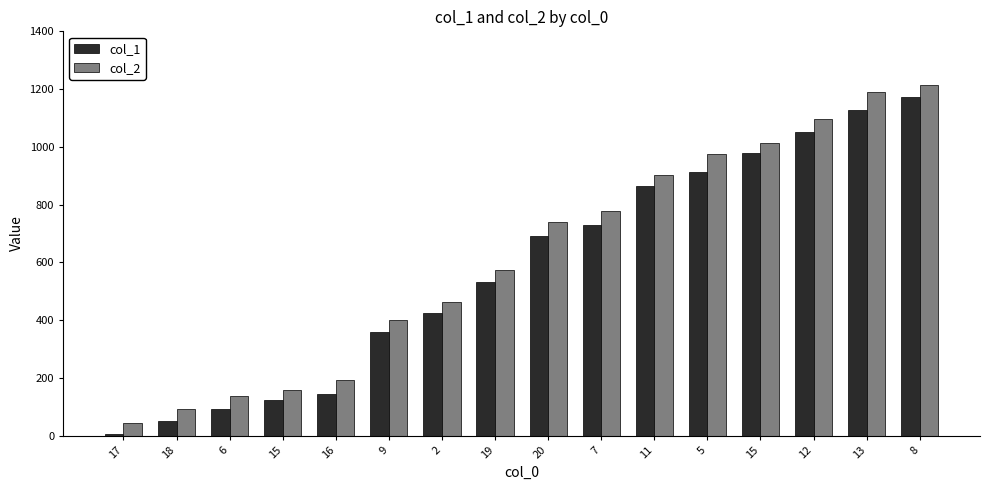

Is it true that col_2 equals 462 at 2?

True